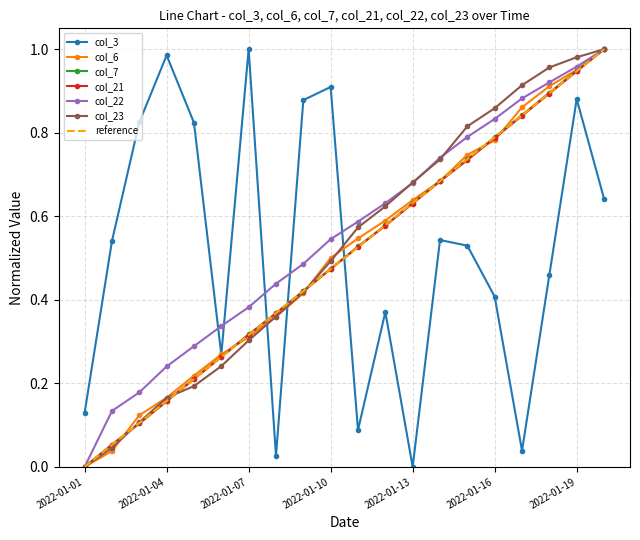

What is the value of the col_3 point at the 18th from the left?

0.5